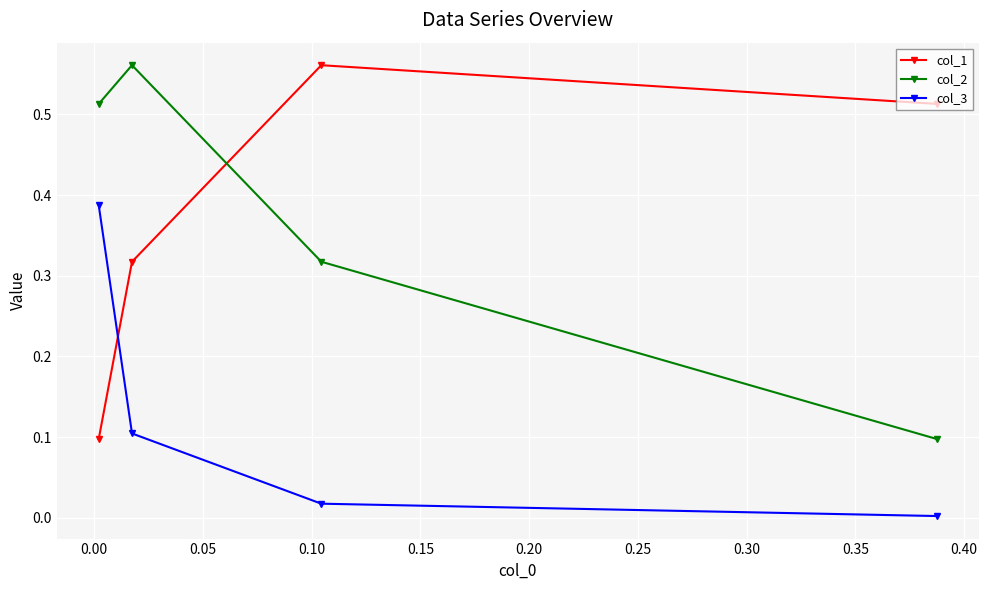

What is the value of the col_3 point at the 2nd from the left?

0.1